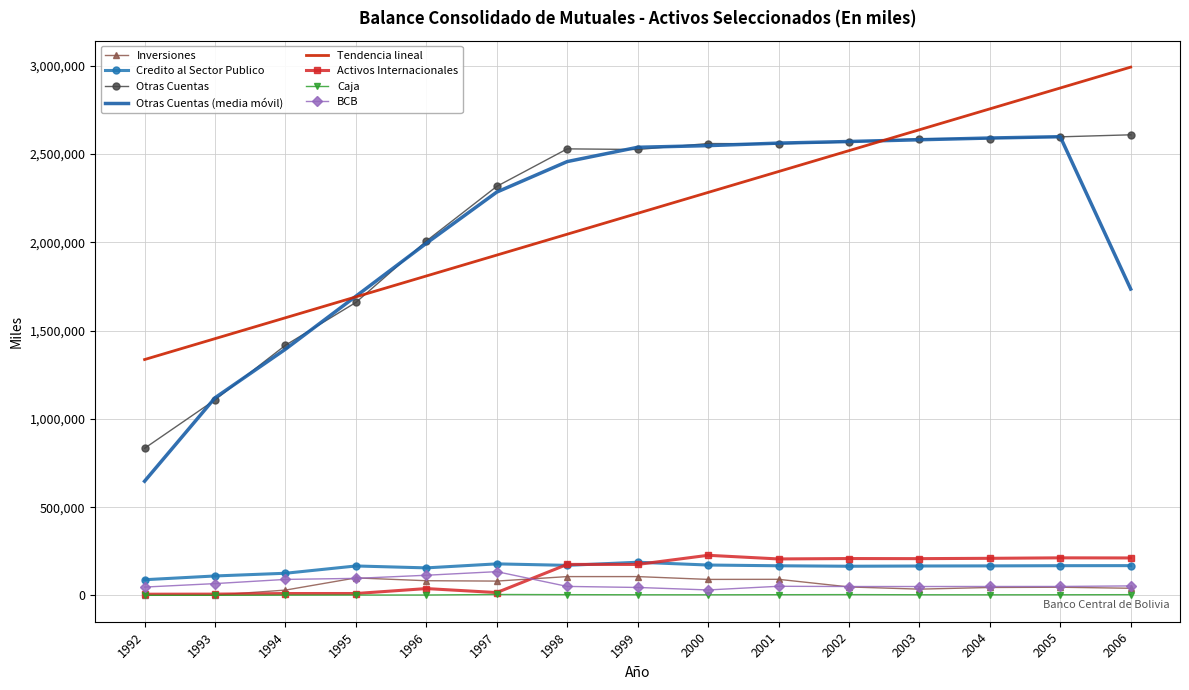

In Inversiones, how many points are lower than both neighbors (excluding endpoints)?

4